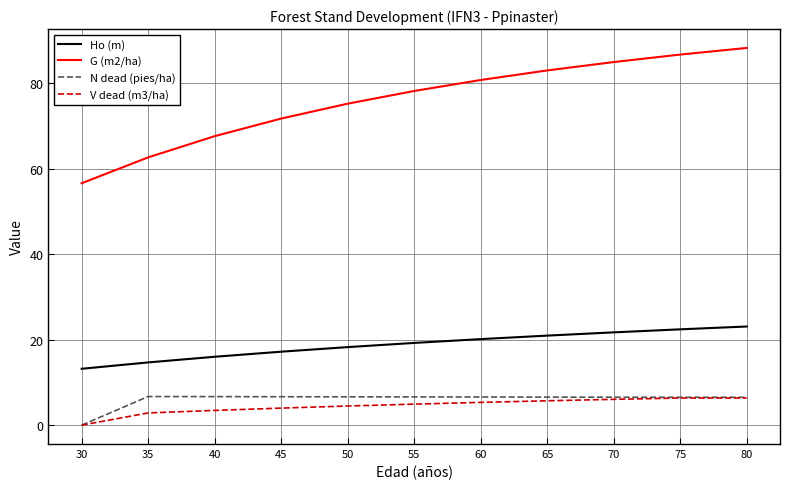

What are all the series names shown in the legend?

Ho (m), G (m2/ha), N dead (pies/ha), V dead (m3/ha)